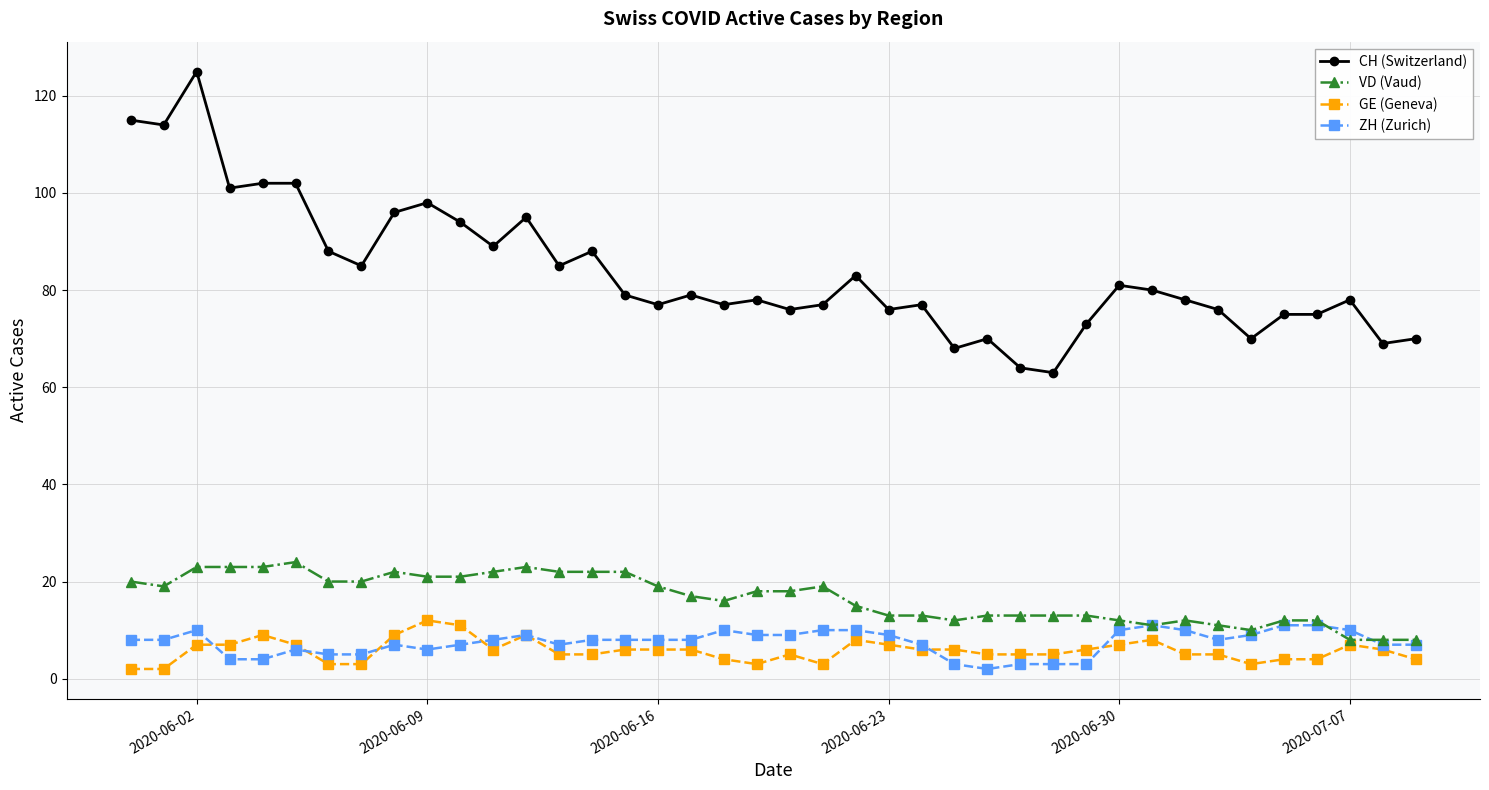

What is the average value of the CH (Switzerland) series?

84